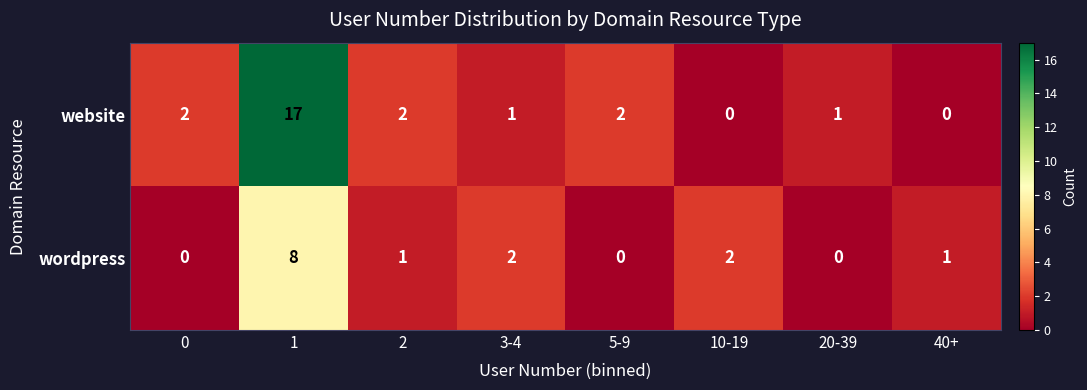

At 10-19, list the series in order from largest to smallest.

wordpress, website